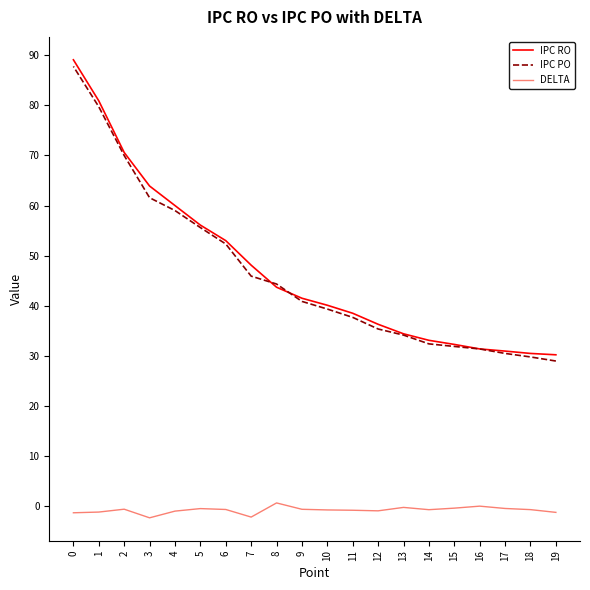

List the series in order of their peak value, highest first.

IPC RO, IPC PO, DELTA